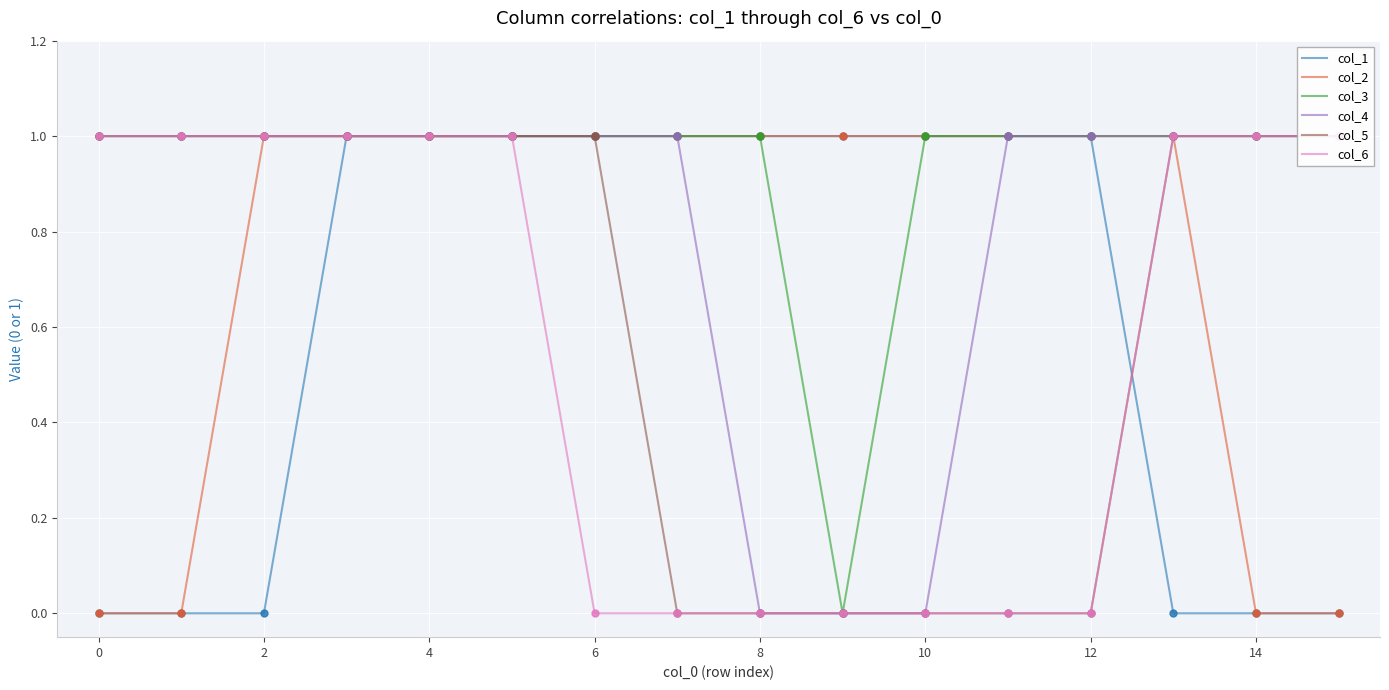

Reading left to right, extract all data points from this chart.

col_1: 0	0	0	1	1	1	1	1	1	1	1	1	1	0	0	0
col_2: 0	0	1	1	1	1	1	1	1	1	1	1	1	1	0	0
col_3: 1	1	1	1	1	1	1	1	1	0	1	1	1	1	1	1
col_4: 1	1	1	1	1	1	1	1	0	0	0	1	1	1	1	1
col_5: 1	1	1	1	1	1	1	0	0	0	0	0	0	1	1	1
col_6: 1	1	1	1	1	1	0	0	0	0	0	0	0	1	1	1